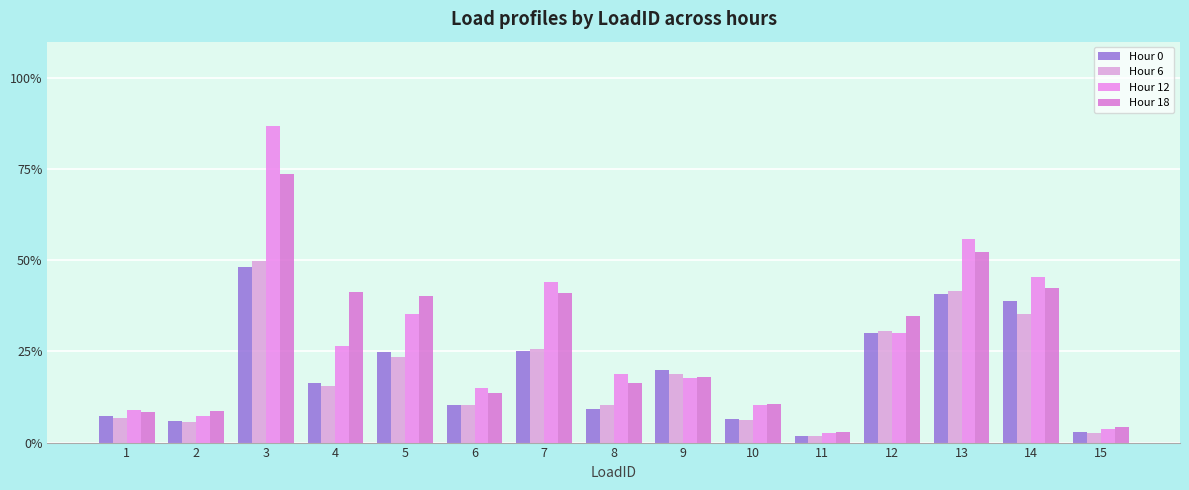

How many groups of bars are there?

15